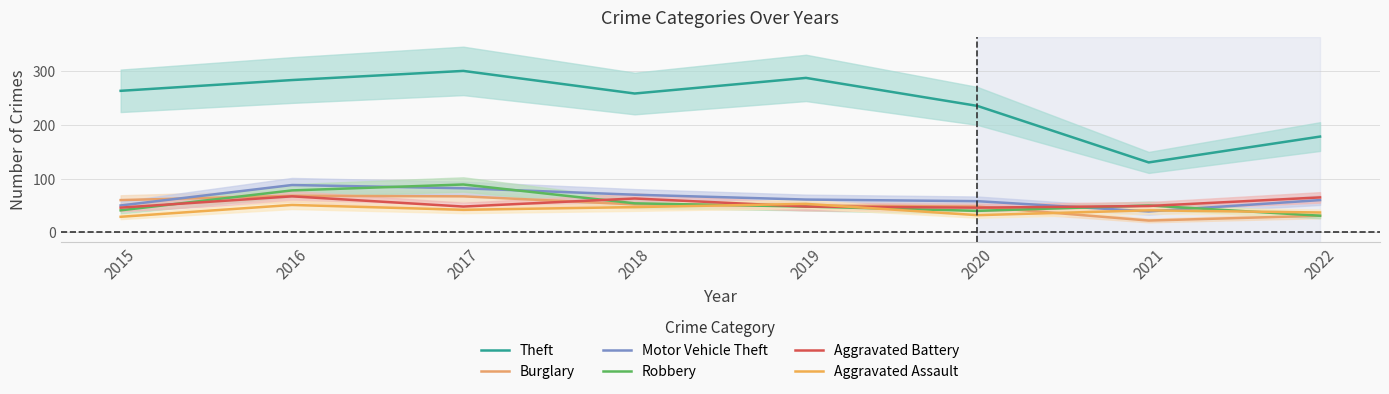

Which category has the highest value in the Aggravated Battery series?

2016